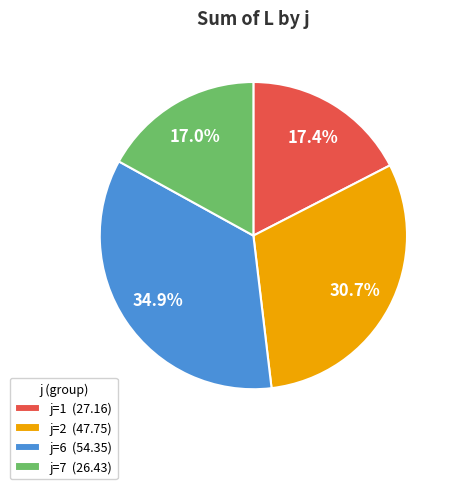

Count the number of slices in the pie.

4